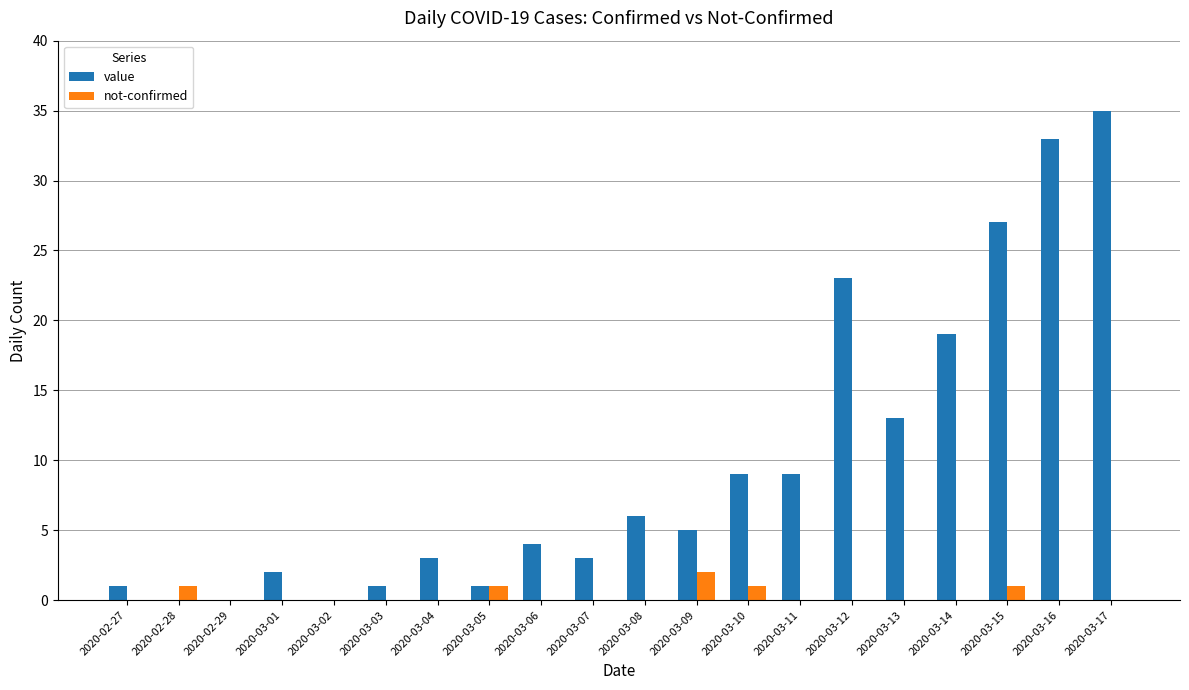

The value of value at 2020-03-15 is 46. True or false?

False